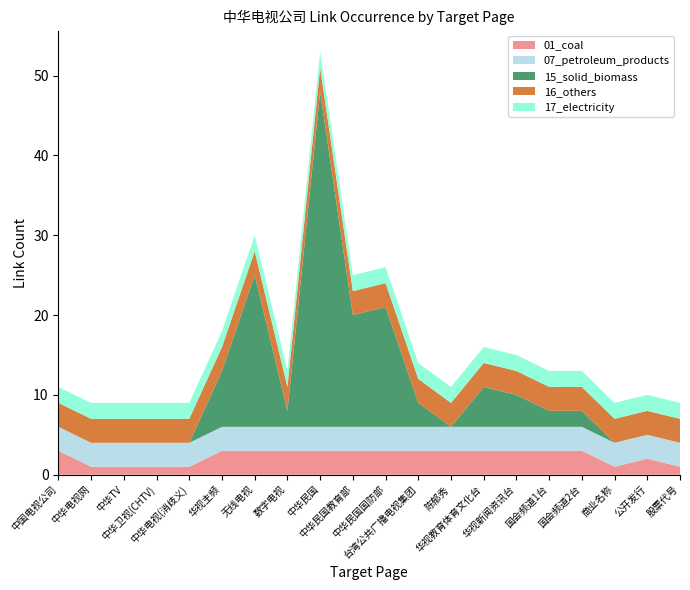

Does the chart have visible grid lines?

No